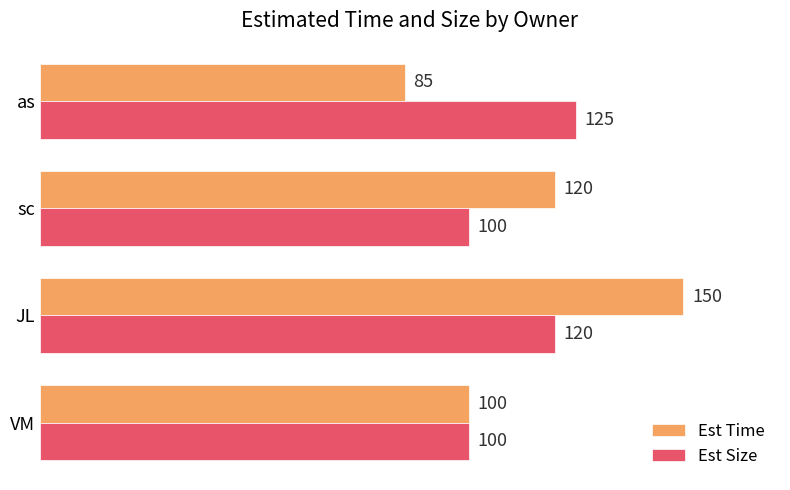

Which series changed the most between JL and as?

Est Time